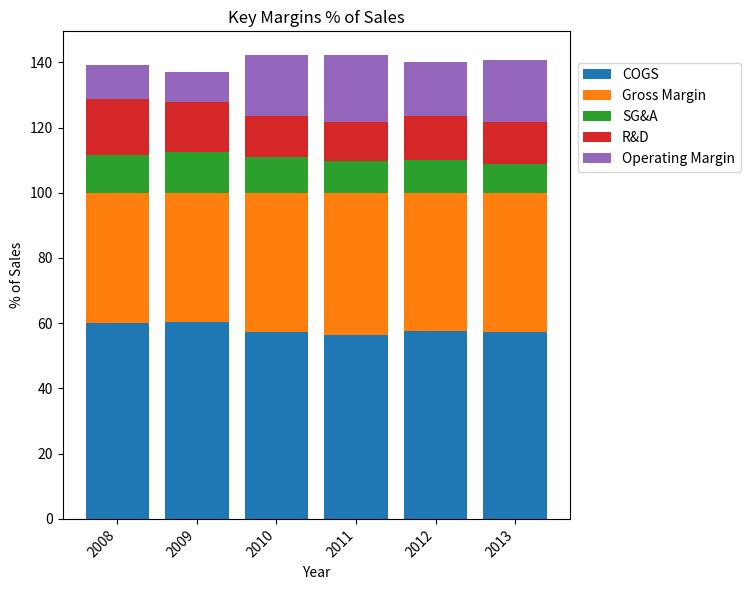

What is the total value across all series at 2010?

142.2